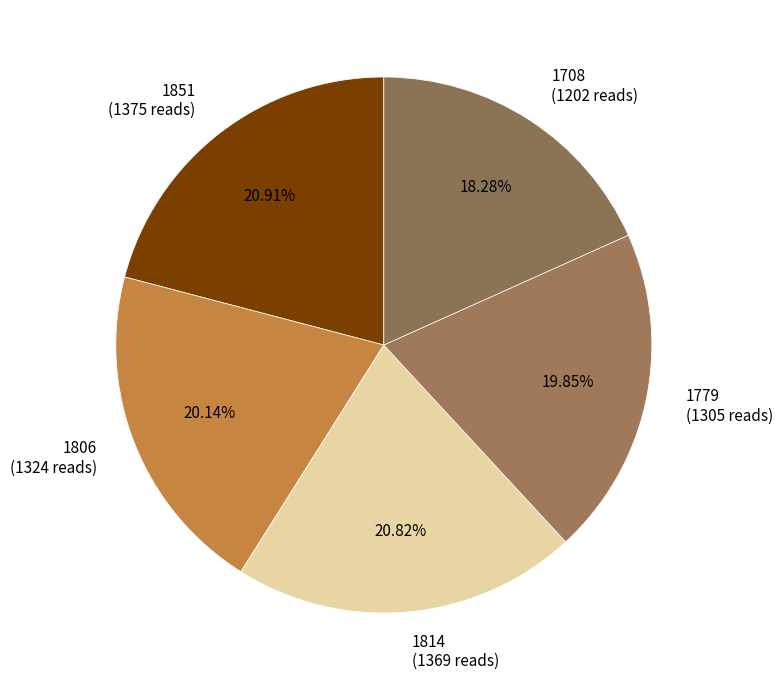

How much of the chart is everything except 1779?

80.2%